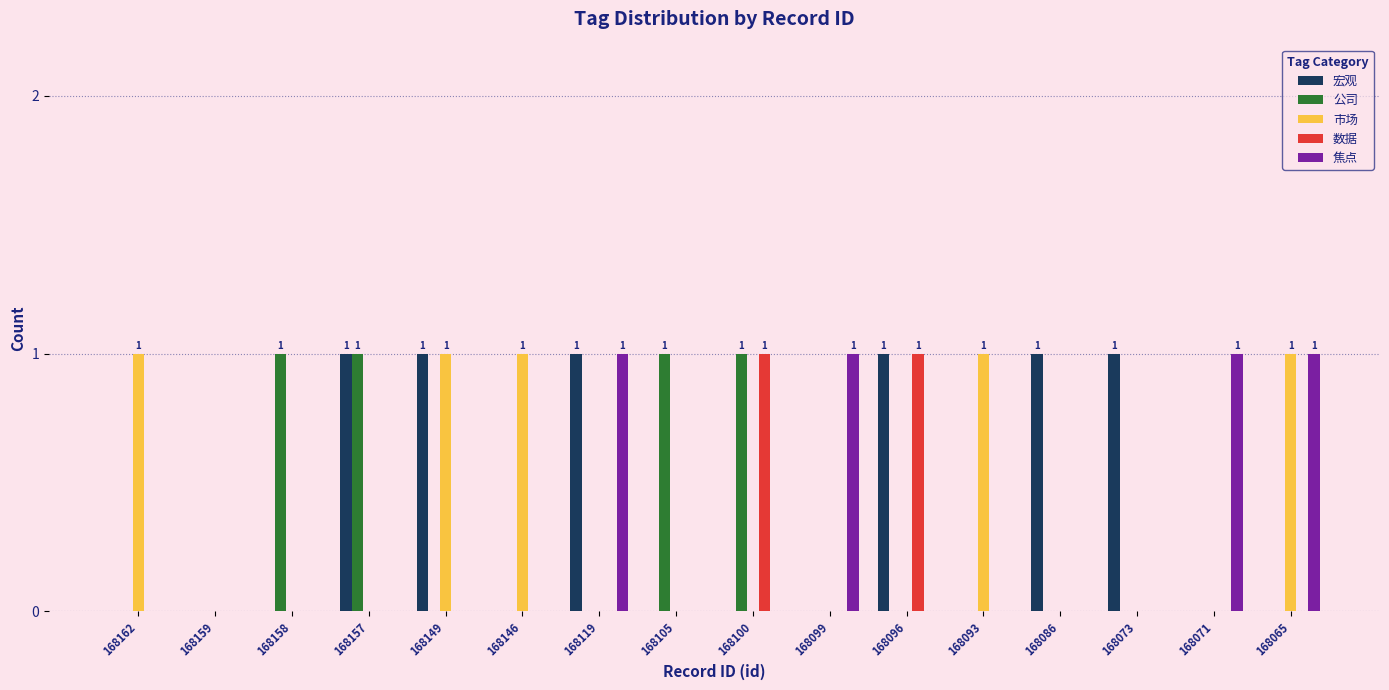

The value of 公司 at 168073 is 0. True or false?

True